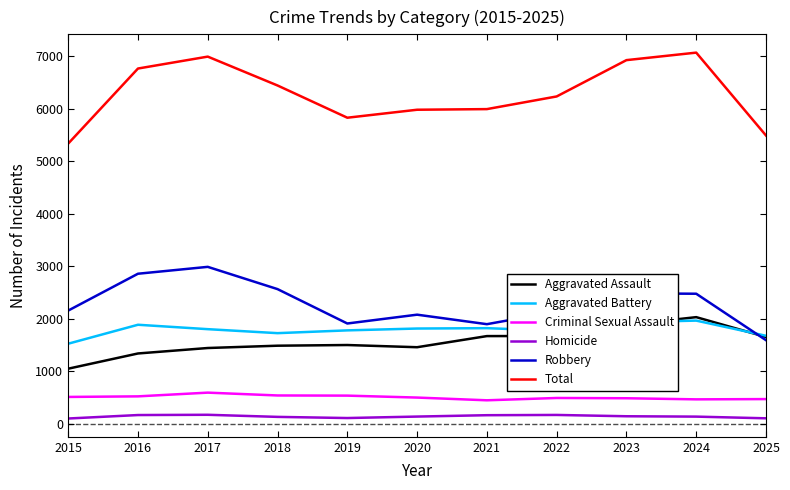

The value of Aggravated Assault at 2016 is 684. True or false?

False